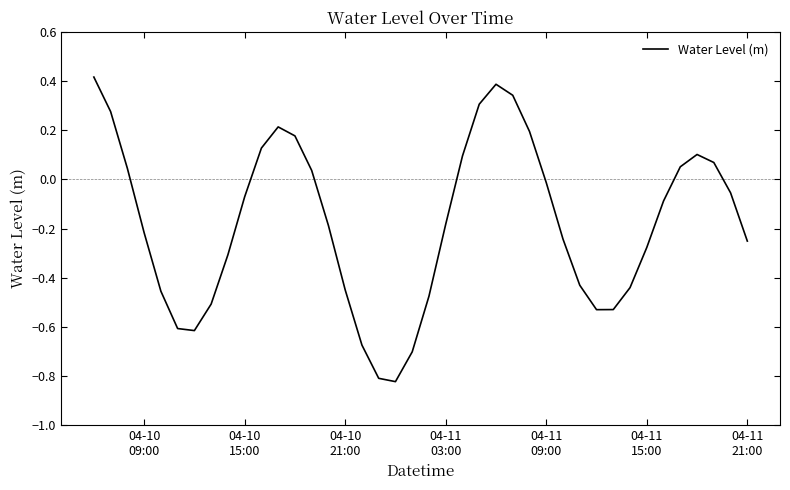

How many lines are shown in the chart?

1